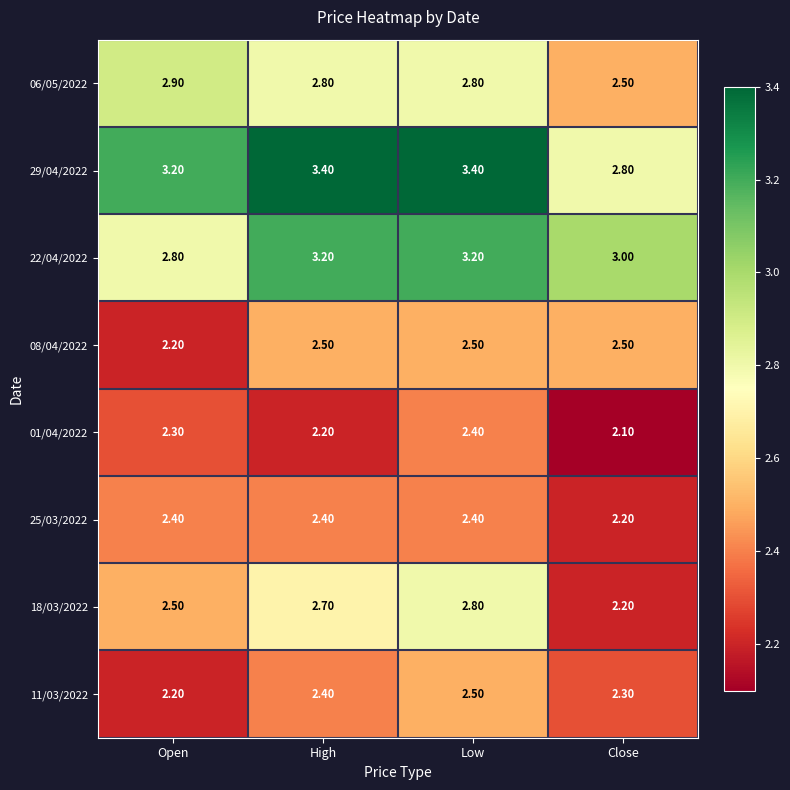

At how many categories does at least one series exceed 2?

4